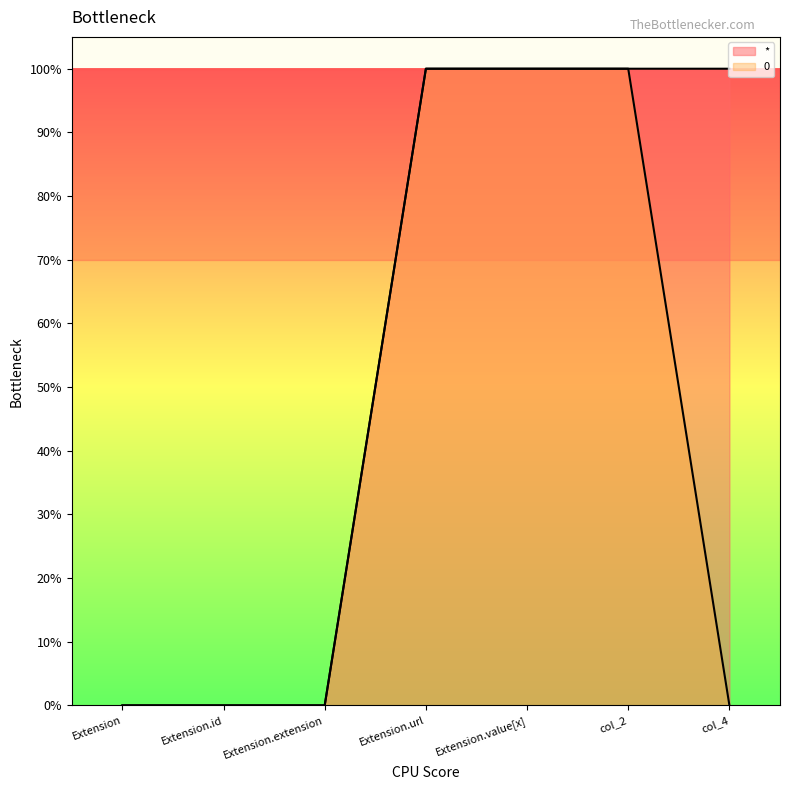

Which series changed the most between Extension and col_4?

*